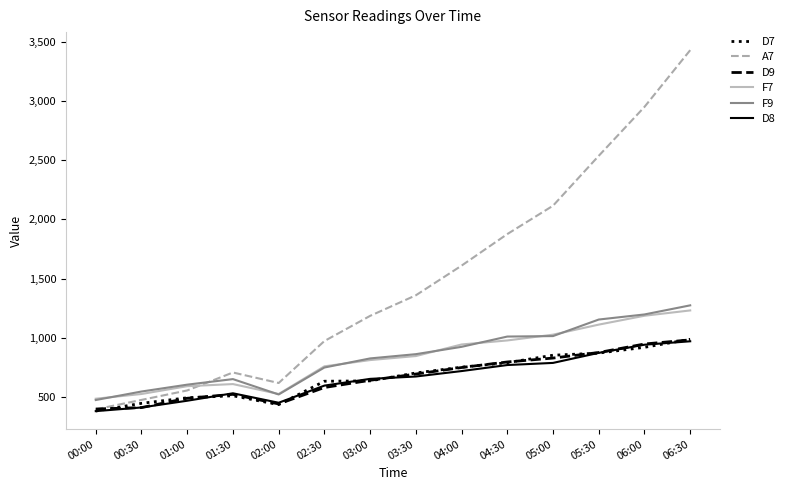

Is it true that D8 equals 768 at 04:30?

True